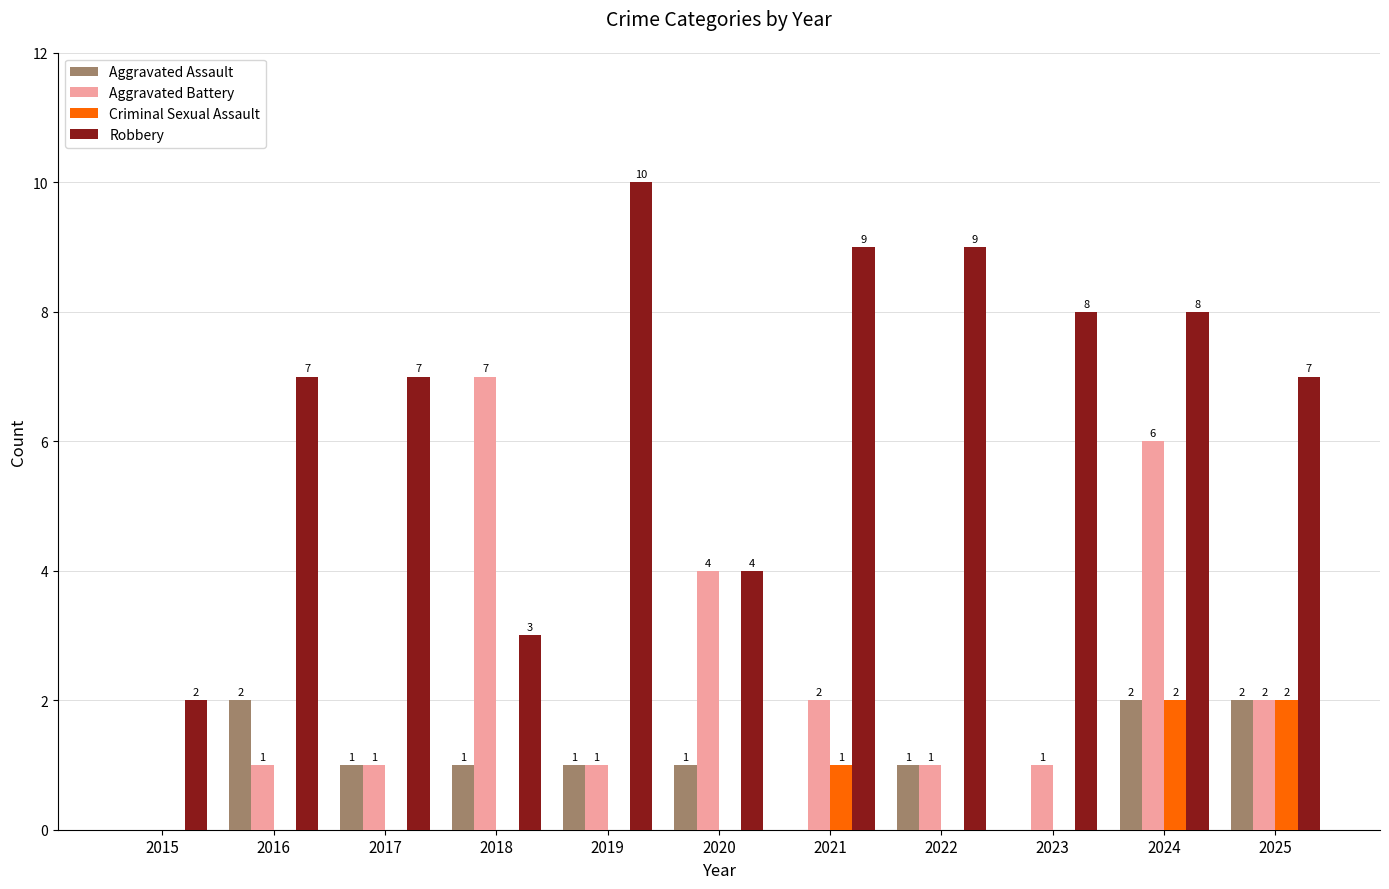

Reading left to right, list all the values displayed in this chart.

Aggravated Assault: 2015=0	2016=2	2017=1	2018=1	2019=1	2020=1	2021=0	2022=1	2023=0	2024=2	2025=2
Aggravated Battery: 2015=0	2016=1	2017=1	2018=7	2019=1	2020=4	2021=2	2022=1	2023=1	2024=6	2025=2
Criminal Sexual Assault: 2015=0	2016=0	2017=0	2018=0	2019=0	2020=0	2021=1	2022=0	2023=0	2024=2	2025=2
Robbery: 2015=2	2016=7	2017=7	2018=3	2019=10	2020=4	2021=9	2022=9	2023=8	2024=8	2025=7